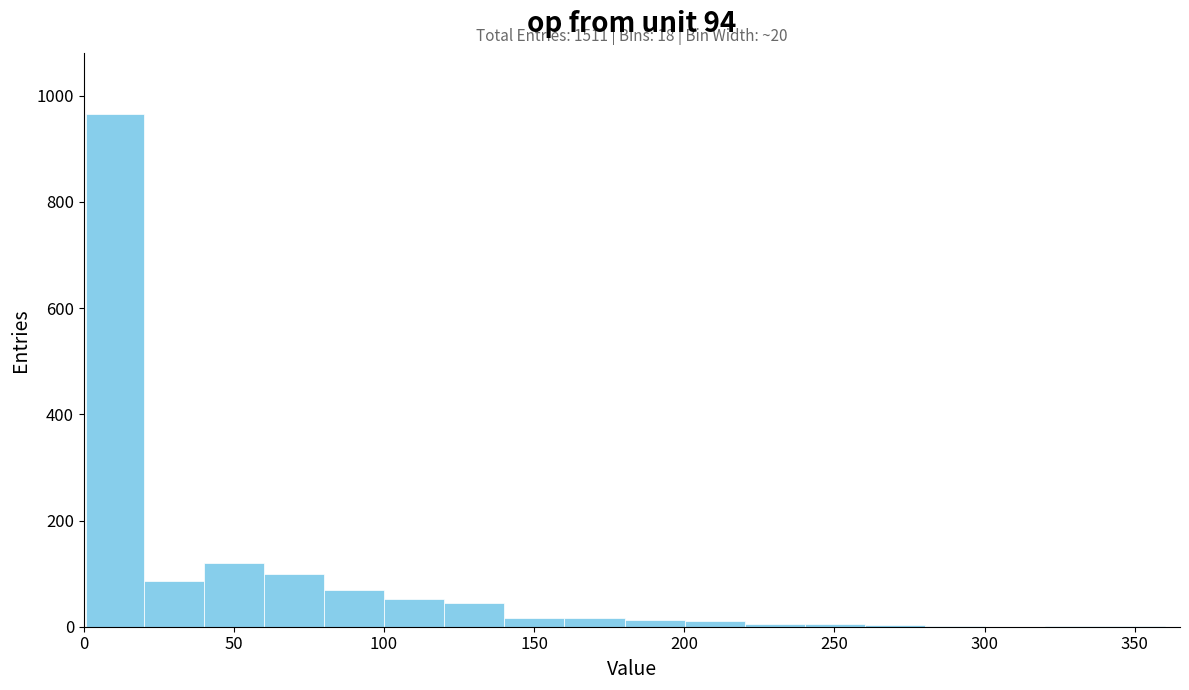

Around what value on the x-axis is the tallest bar? Give the approximate position of its centre, as read against the axis.

10